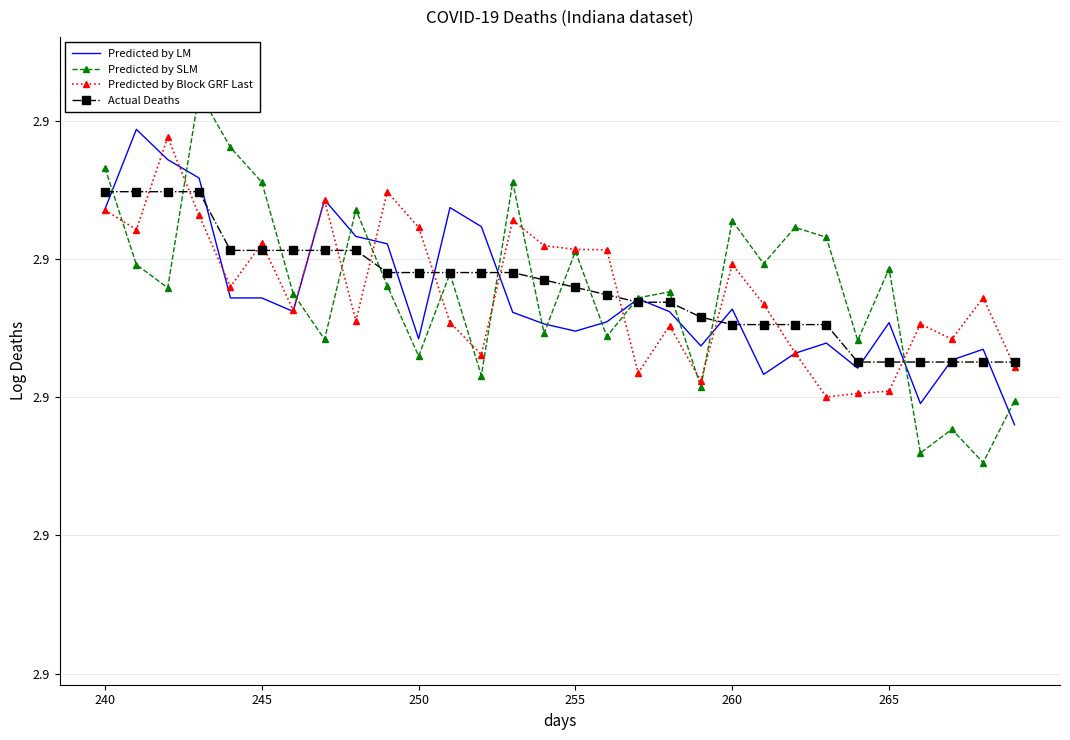

True or false: Predicted by Block GRF Last and Actual Deaths intersect in this chart.

True